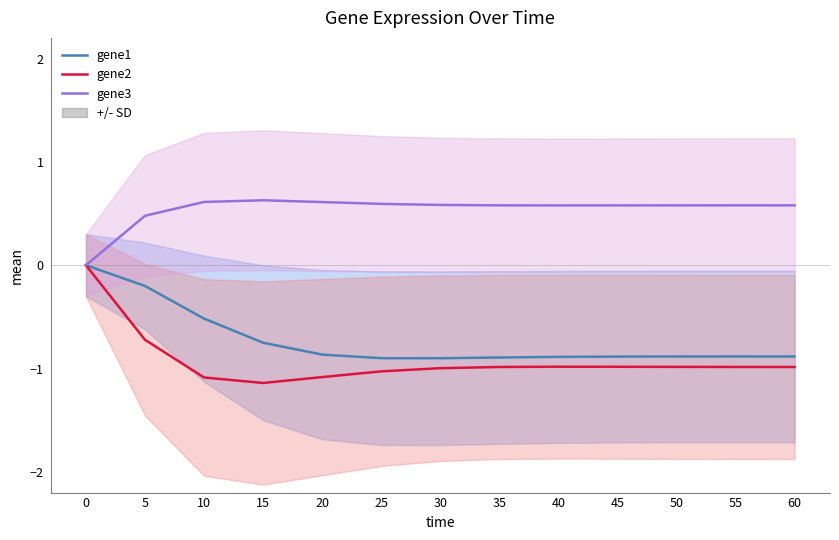

How many values in the gene1 series are below 0?

12